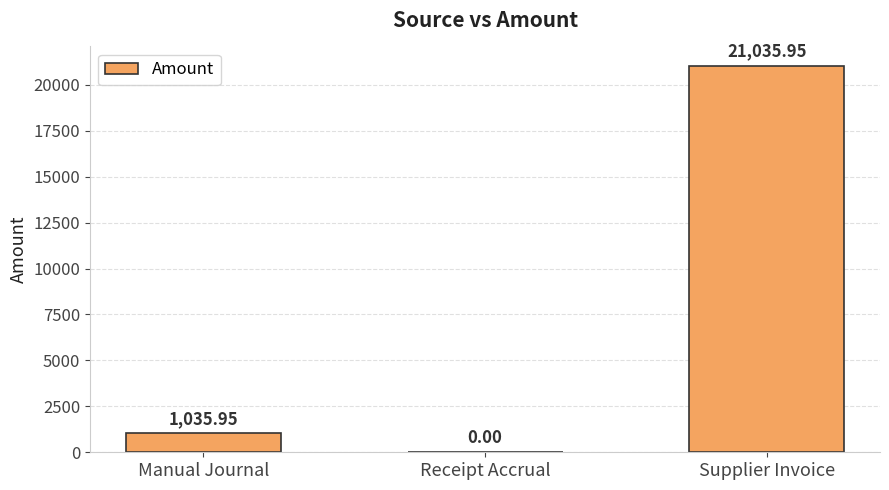

At which label does the data first exceed 1035?

Manual Journal